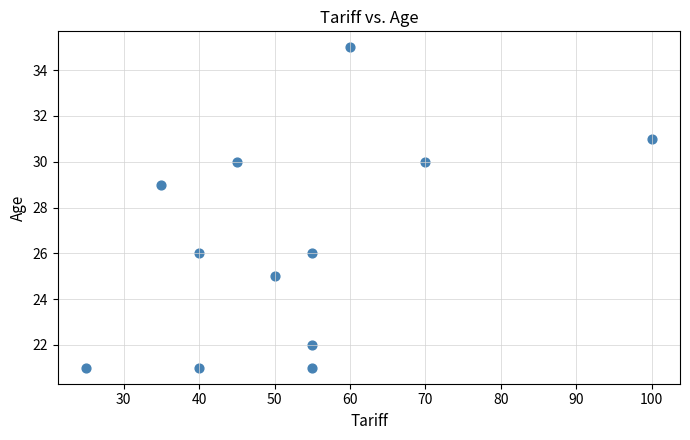

What is the range of X values (max minus min)?

75